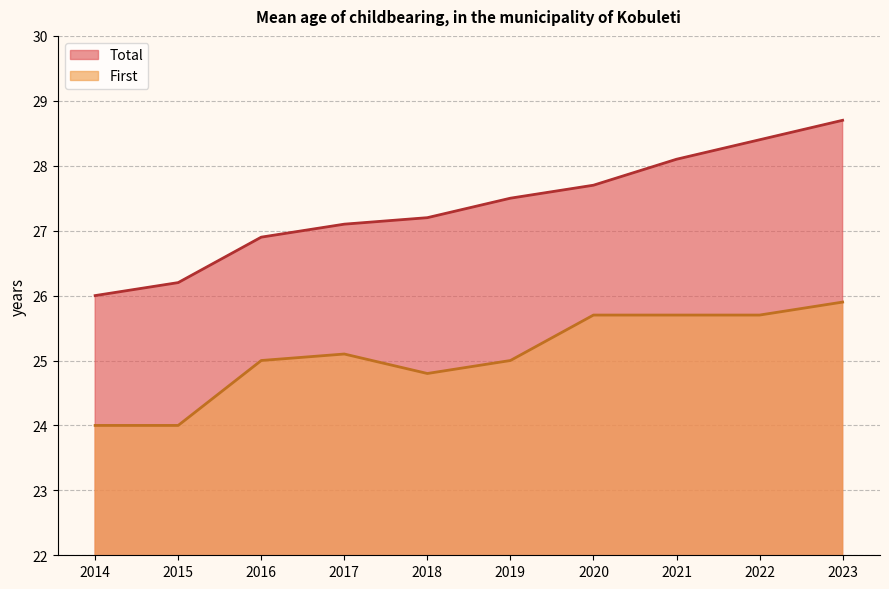

True or false: Total and First cross at least once.

False